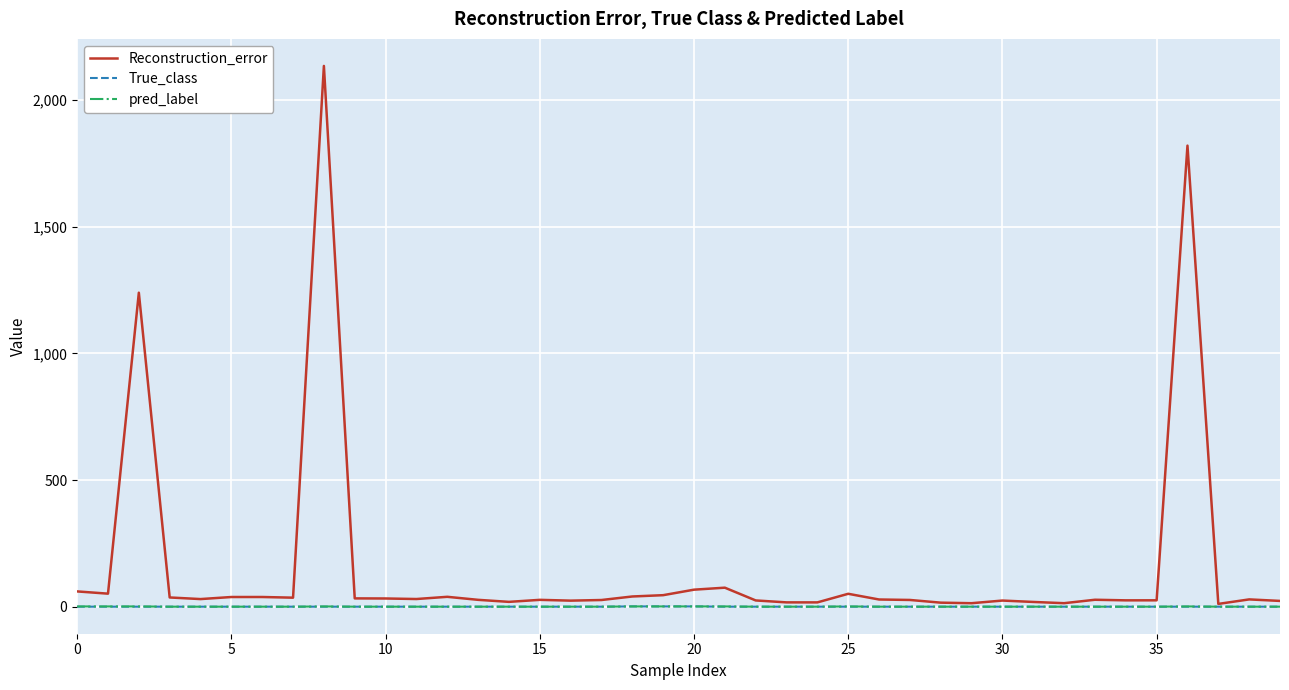

Which series has the largest total across all categories?

Reconstruction_error